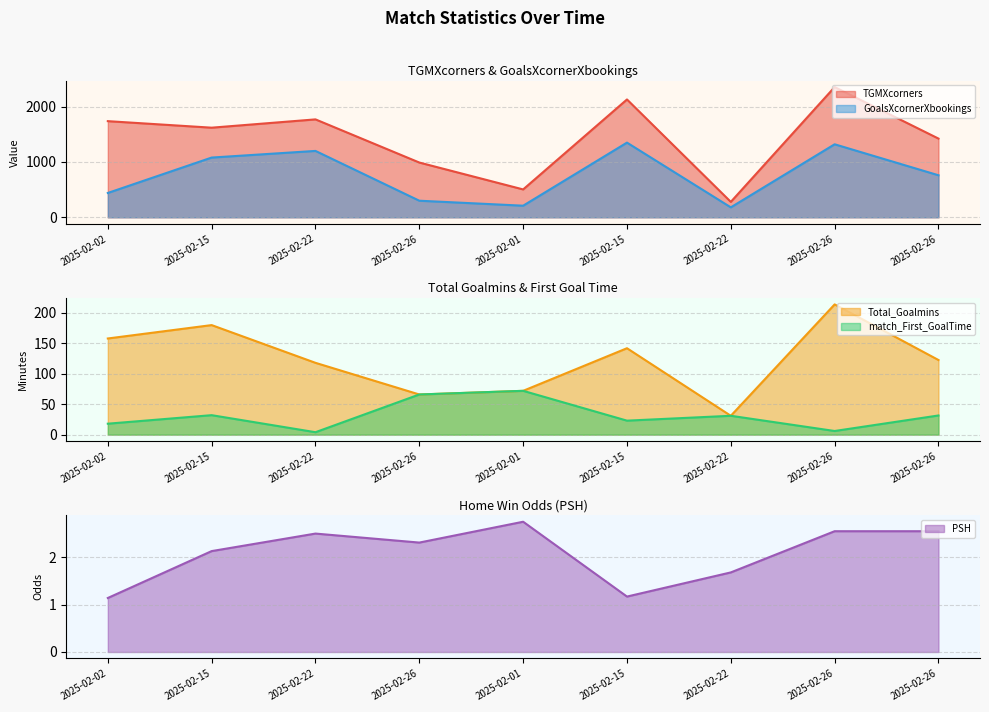

Between 2025-02-22 and 2025-02-26, which series saw the biggest shift?

GoalsXcornerXbookings